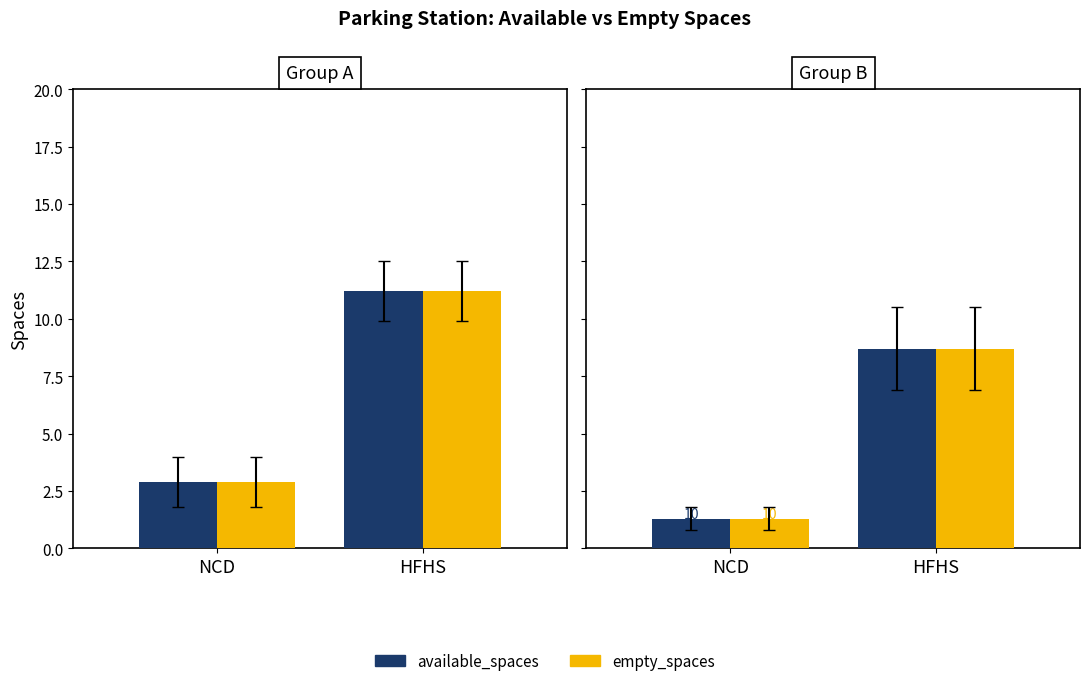

What is the total value across all series at HFHS?

17.4